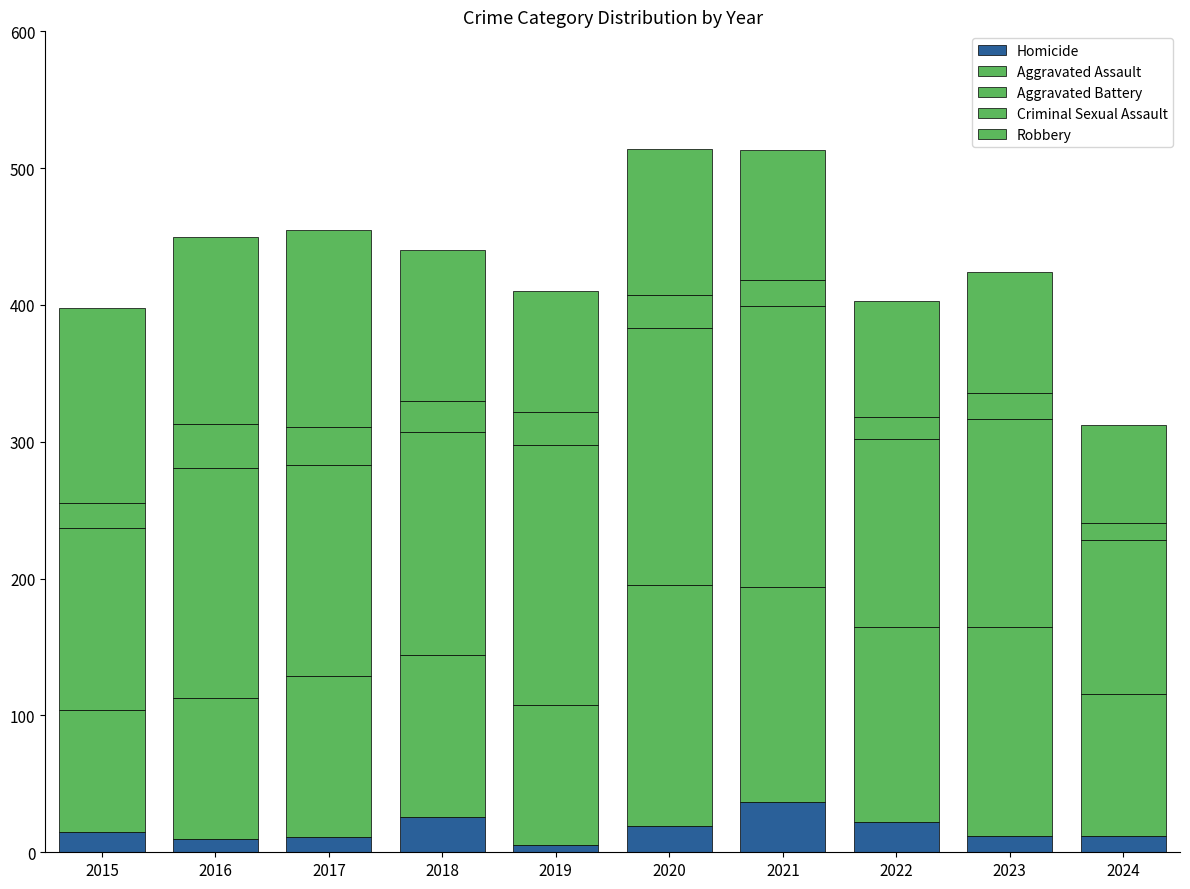

How many data points in Homicide are less than 15?

5